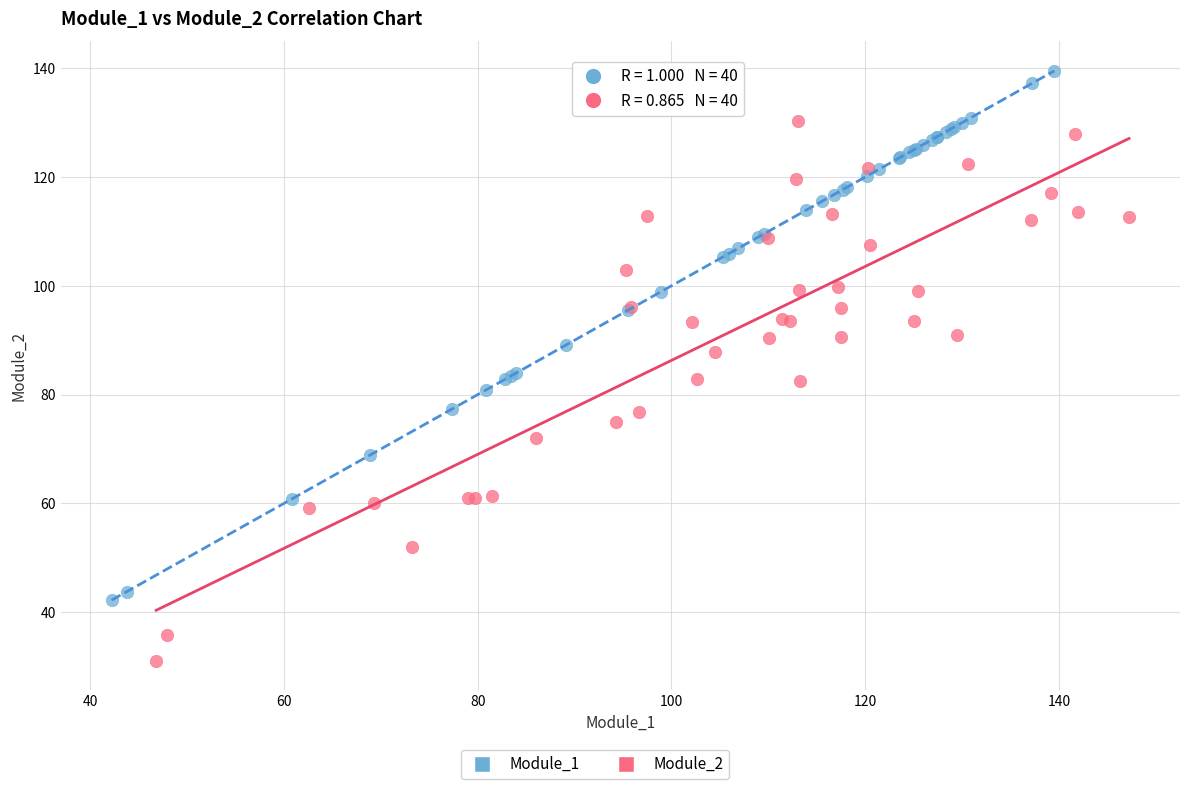

Which series reaches the minimum Y coordinate?

Module_2